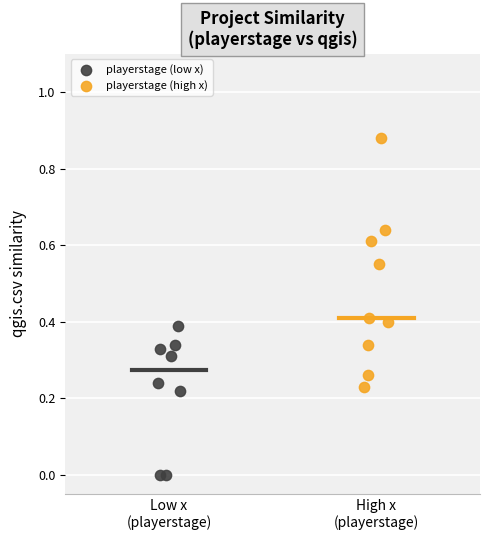

Which series reaches the minimum Y coordinate?

playerstage (low x)